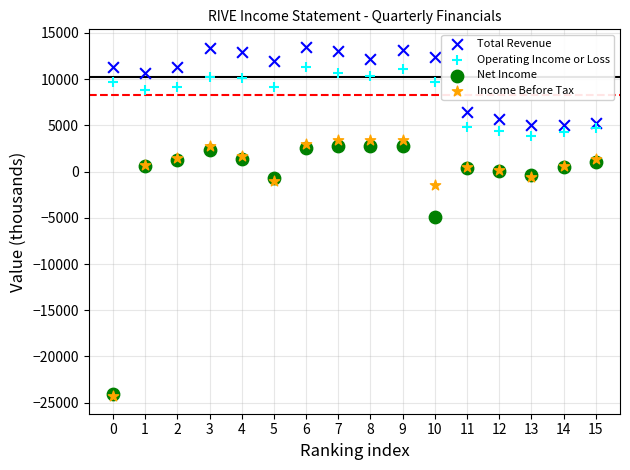

In the Income Before Tax series, what Y value is closest to -10450?

-1500